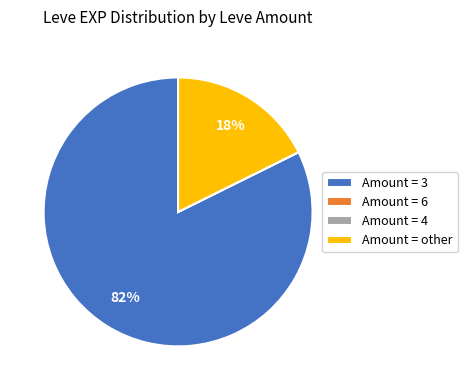

True or false: Amount = 3 accounts for 82% of the total.

True